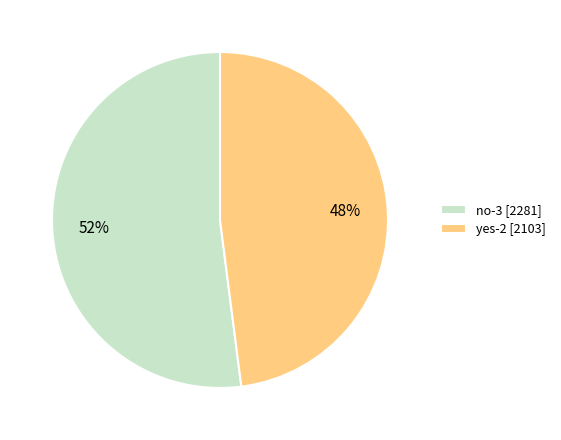

Which has a higher value, no-3 [2281] or yes-2 [2103]?

no-3 [2281]